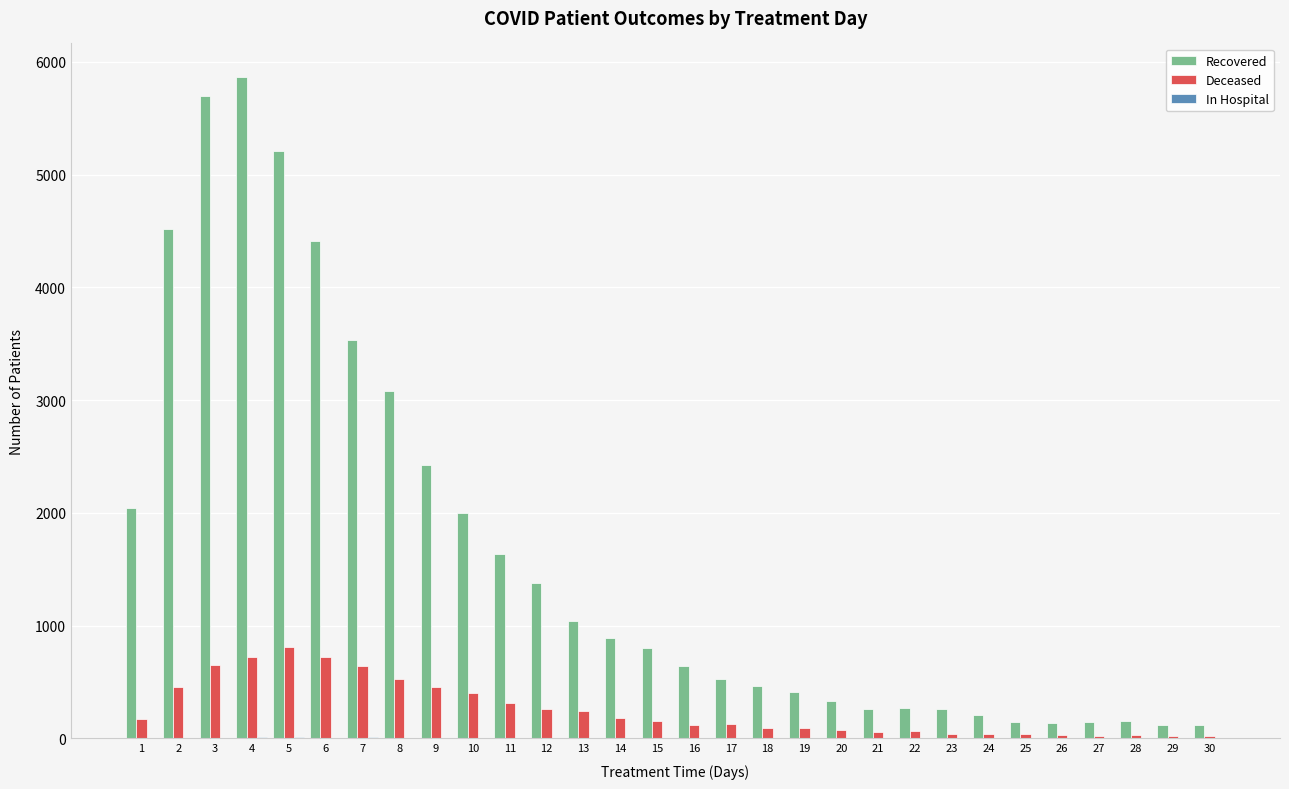

Reading right to left, list all the values displayed in this chart.

patients_recovered: 30=114	29=114	28=153	27=146	26=133	25=147	24=210	23=257	22=272	21=257	20=327	19=410	18=462	17=523	16=640	15=805	14=893	13=1036	12=1373	11=1638	10=2001	9=2421	8=3083	7=3536	6=4413	5=5212	4=5869	3=5694	2=4516	1=2043
patients_deceased: 30=16	29=21	28=32	27=24	26=32	25=36	24=41	23=41	22=61	21=58	20=74	19=92	18=94	17=128	16=120	15=153	14=180	13=246	12=257	11=309	10=399	9=453	8=530	7=637	6=723	5=808	4=725	3=652	2=459	1=172
patients_in_hospital: 30=3	29=1	28=1	27=0	26=0	25=1	24=2	23=1	22=6	21=2	20=5	19=2	18=1	17=3	16=1	15=1	14=2	13=3	12=4	11=6	10=5	9=3	8=5	7=9	6=5	5=11	4=8	3=3	2=1	1=0